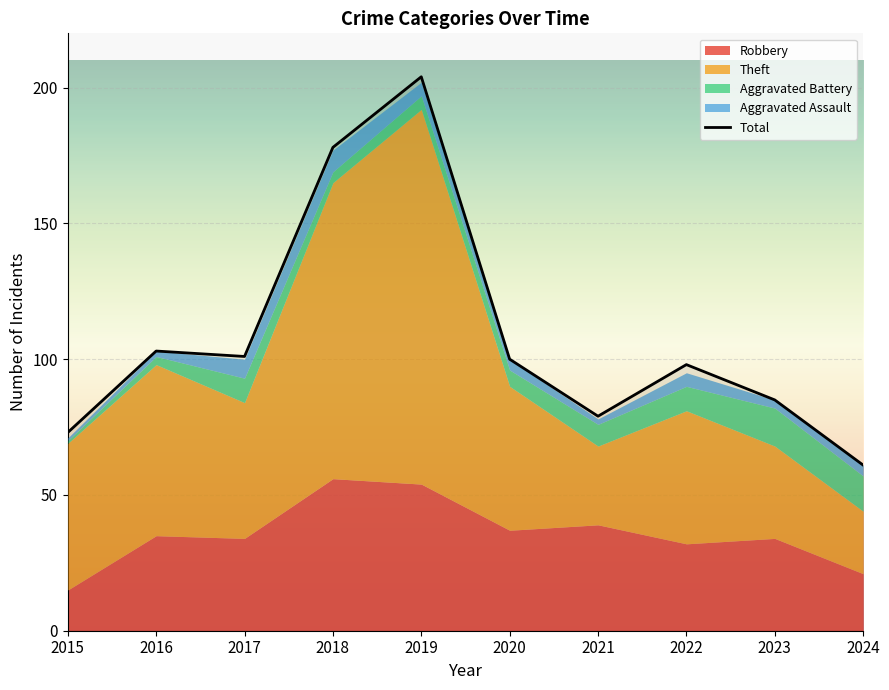

Is it true that the value at 2018 is 249?

False